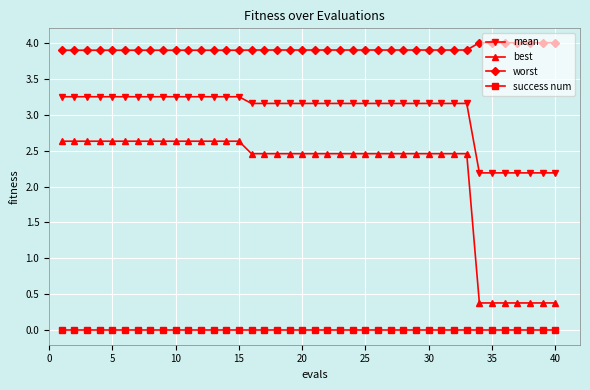

True or false: best and success num cross at least once.

False